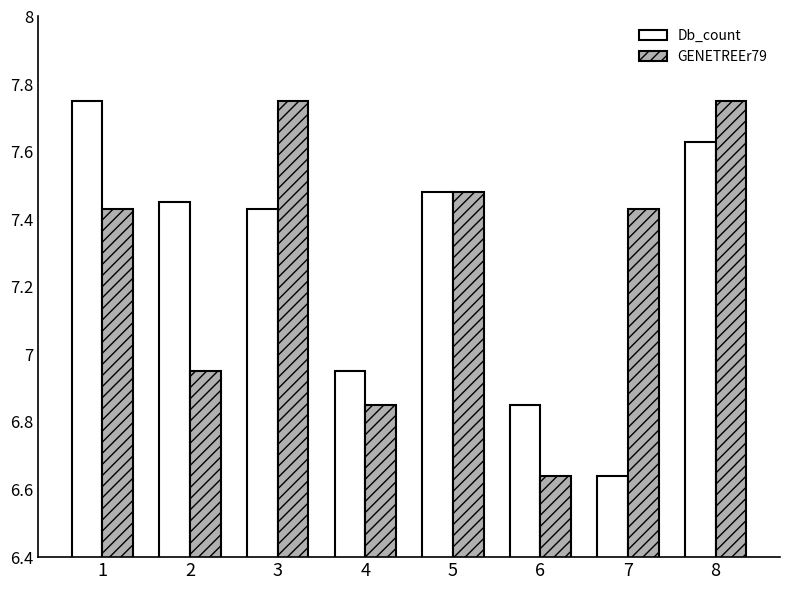

Which series changed the most between 4 and 7?

GENETREEr79